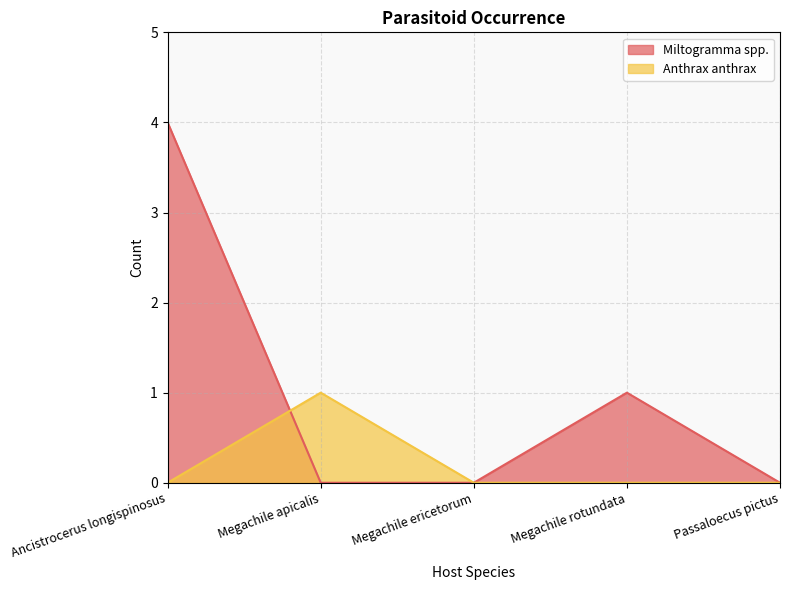

True or false: Anthrax anthrax has more than 2 points higher than both neighbors.

False